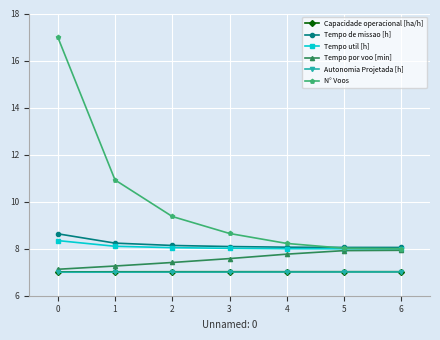

What is the value of the Tempo de missao [h] point at the 7th from the left?

8.1